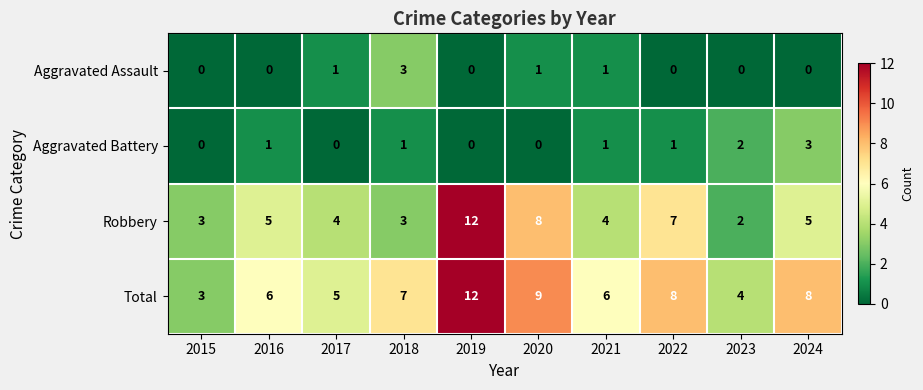

What is the maximum value shown in the chart?

12